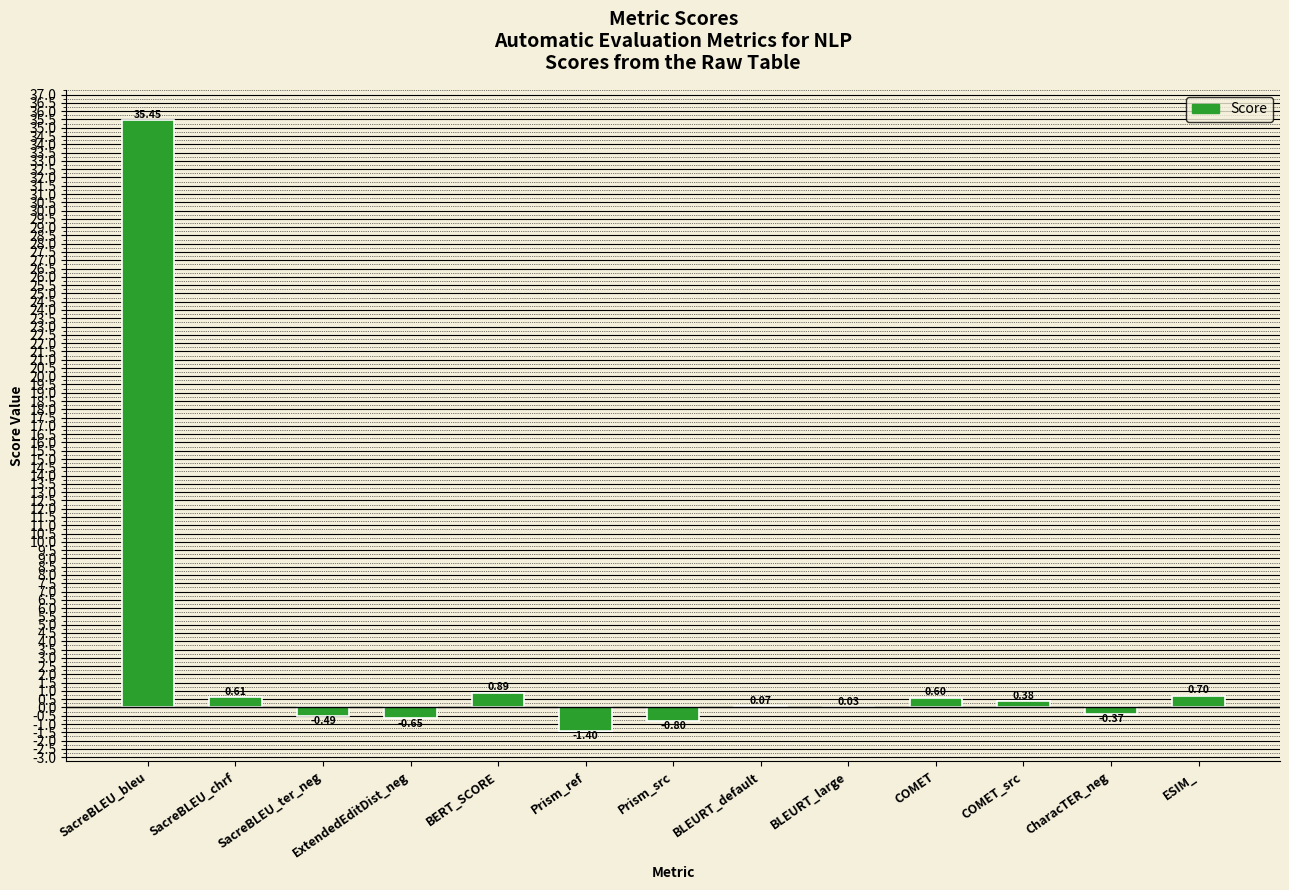

How many series are shown in this chart?

1